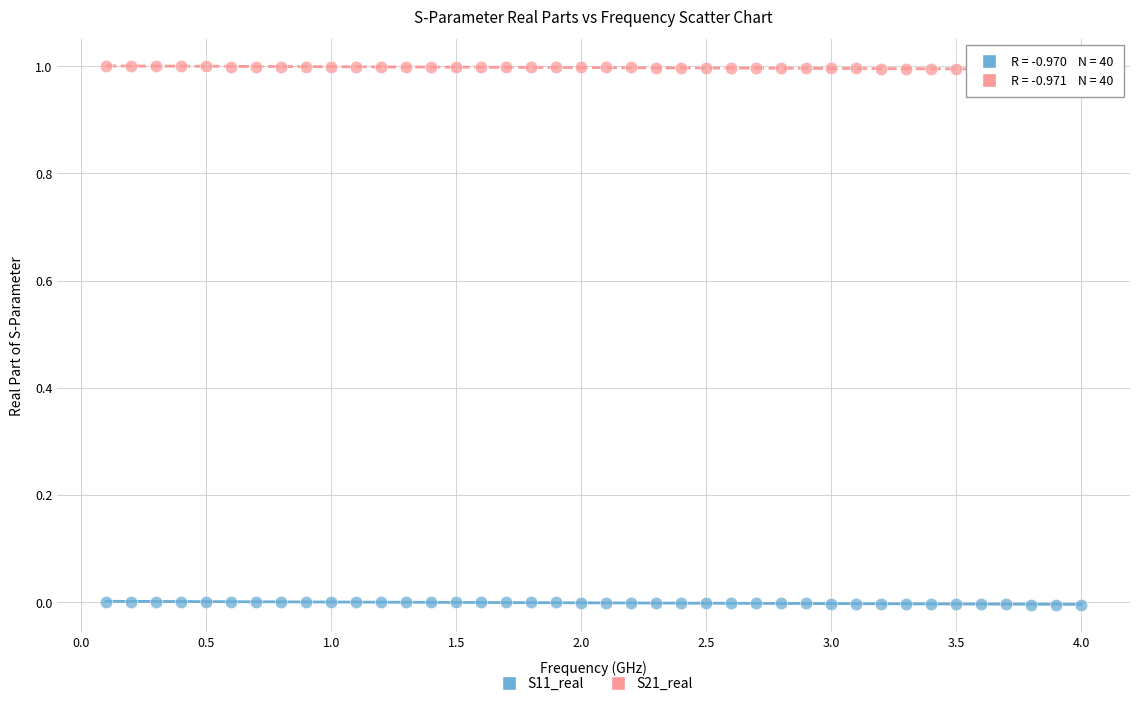

Which series reaches the minimum Y coordinate?

S11_real